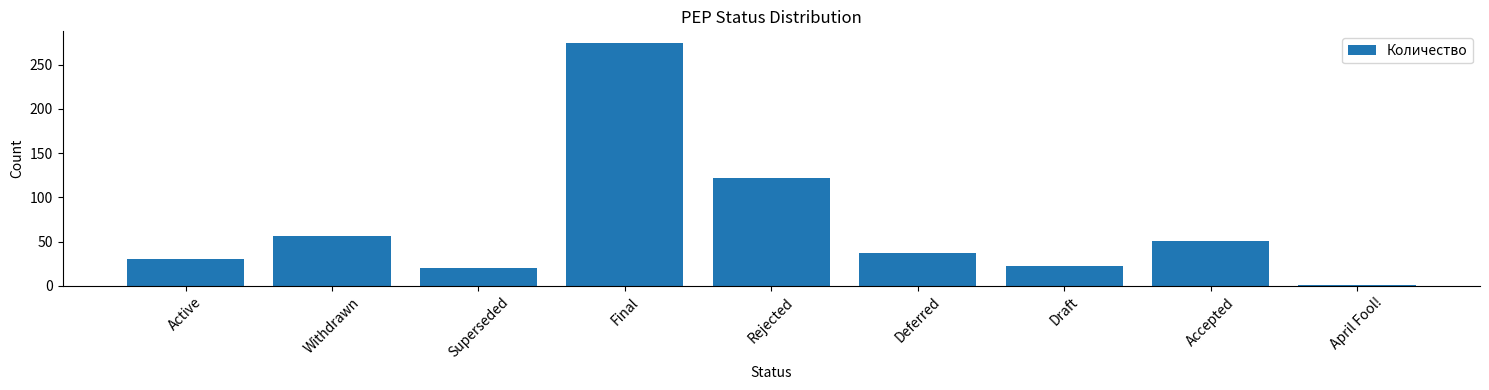

Approximately how many times larger is the value at Final compared to Superseded?

13.7